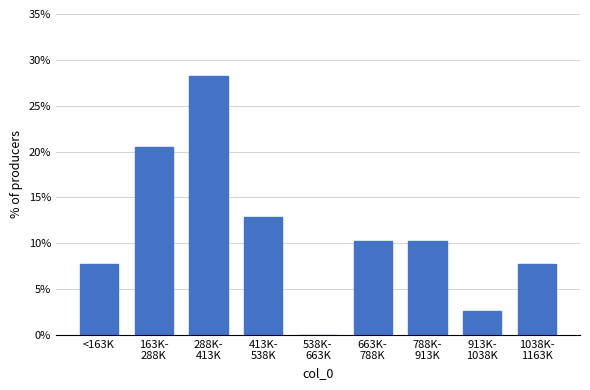

The value at <163K is 7.7. True or false?

True